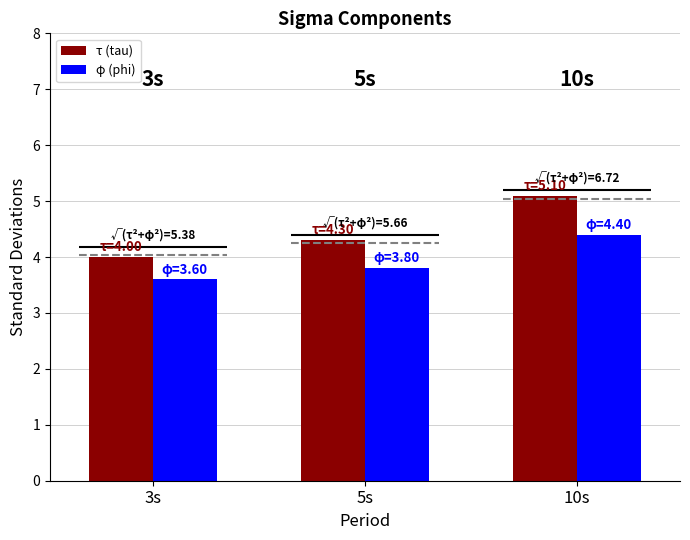

Is the value of phi at 5s greater than the value of tau at 3s?

No